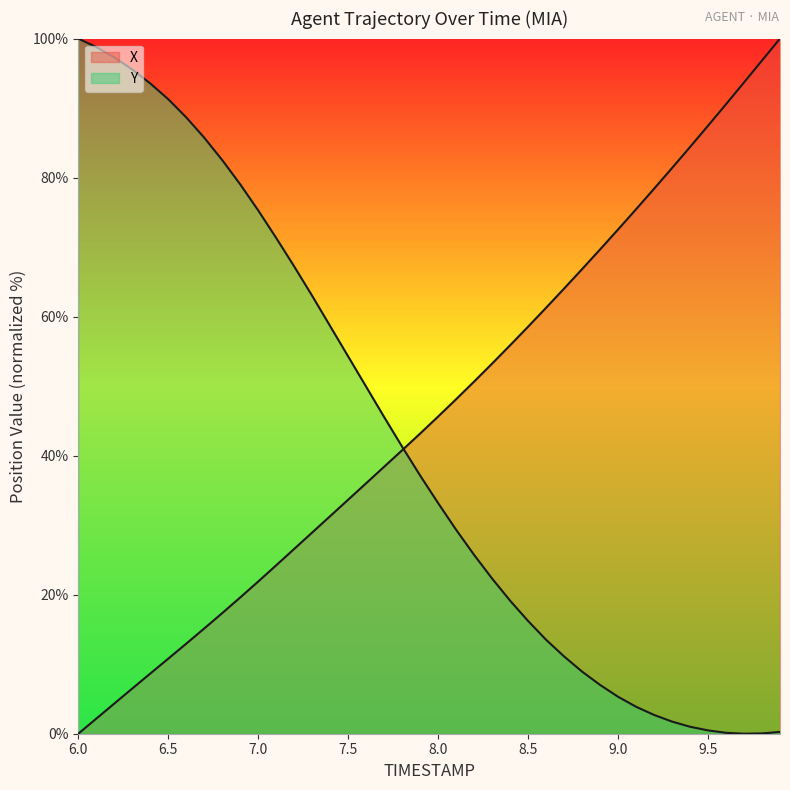

At which category is the sum across all series the highest?

6.4